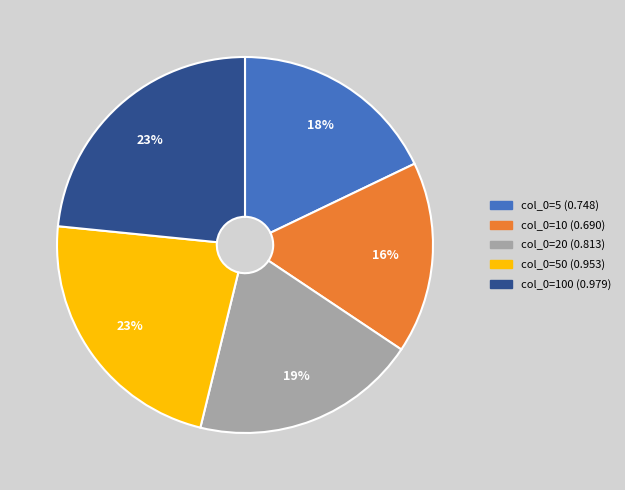

Is there any slice that represents more than half of the pie?

No